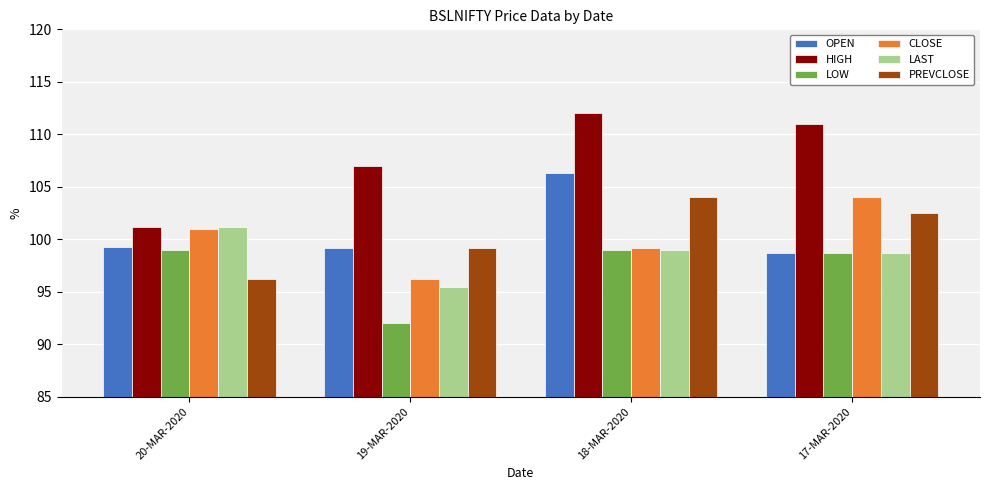

What position from the left is 20-MAR-2020?

1